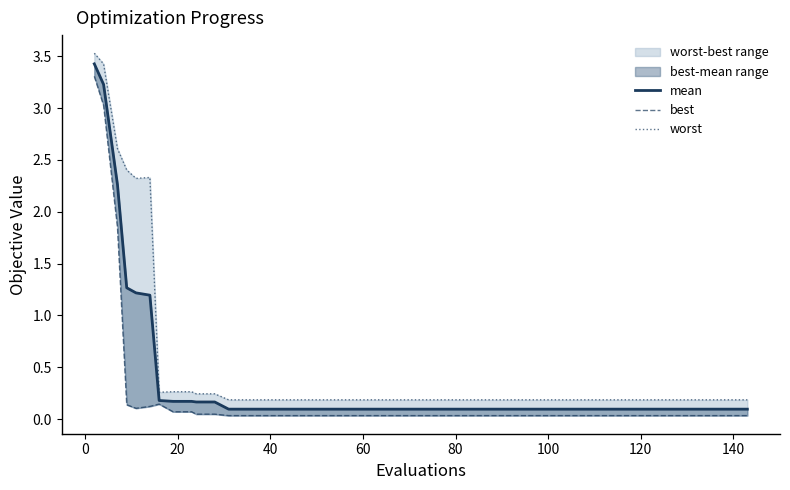

How many lines are shown in the chart?

3